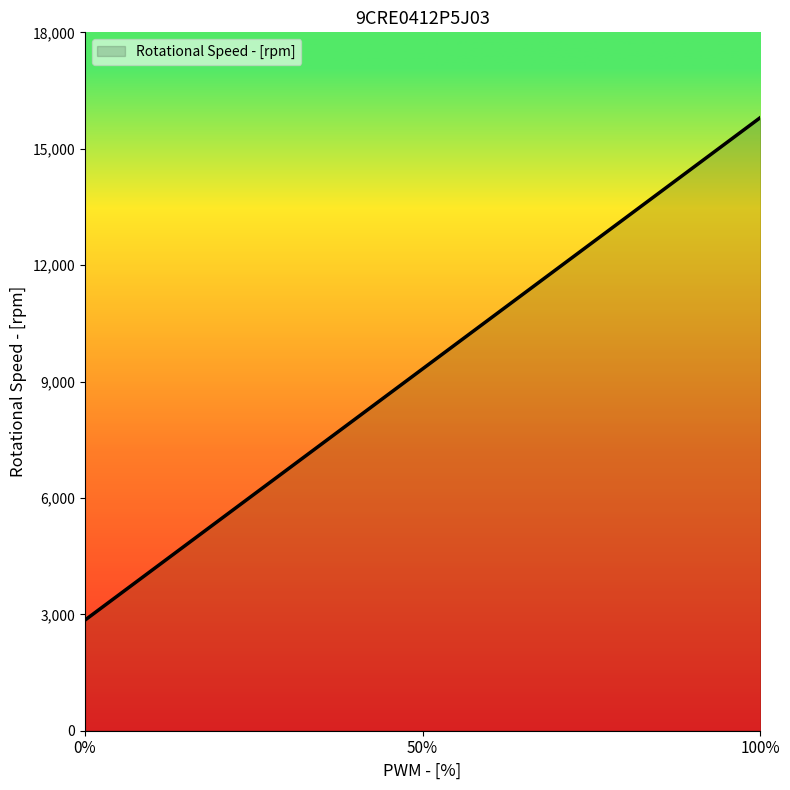

Is it true that the value at 50% is 9325?

True